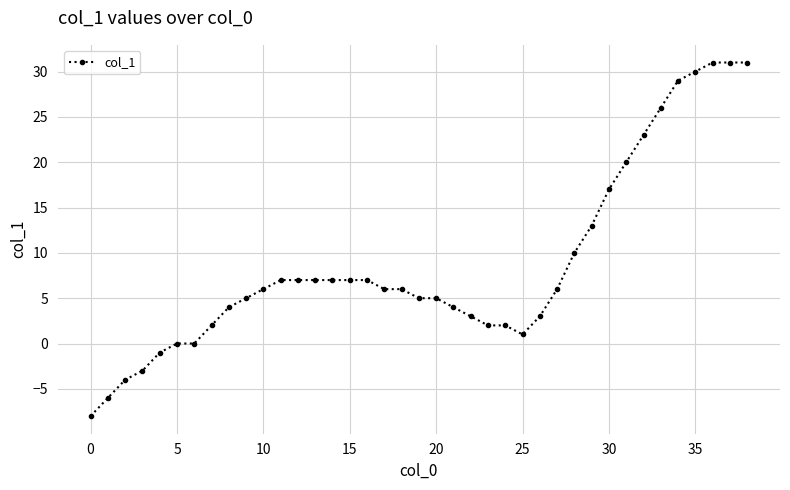

What is the greatest value displayed?

31